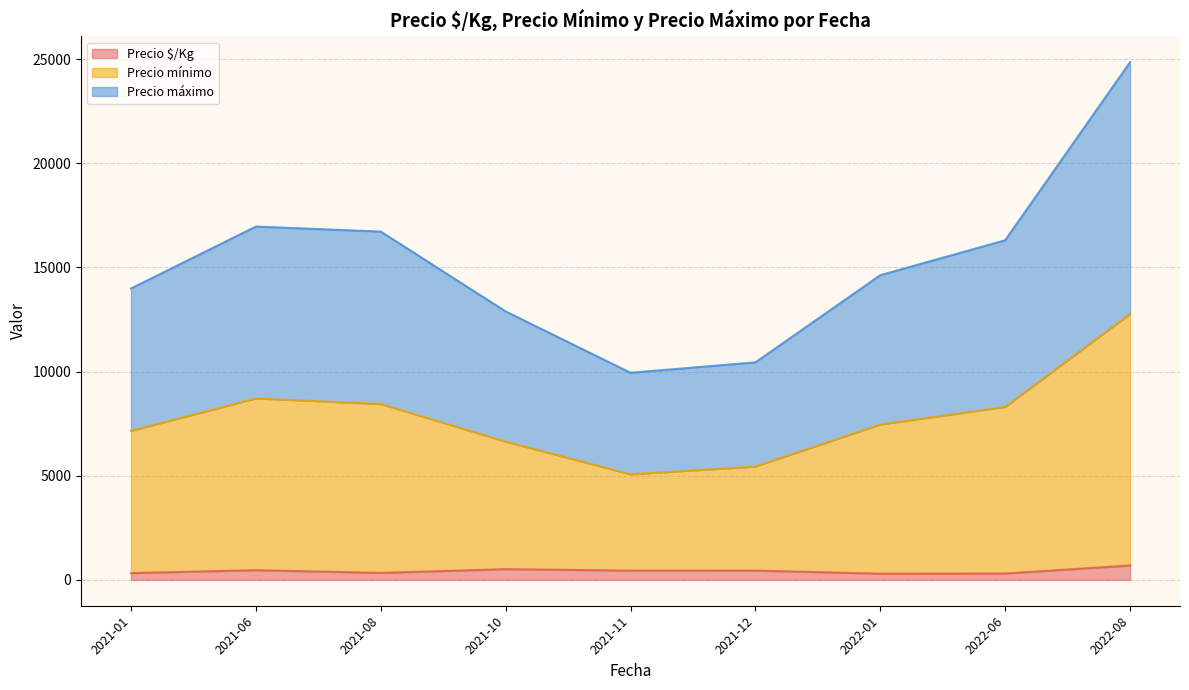

True or false: Precio mínimo and Precio $/Kg intersect in this chart.

False